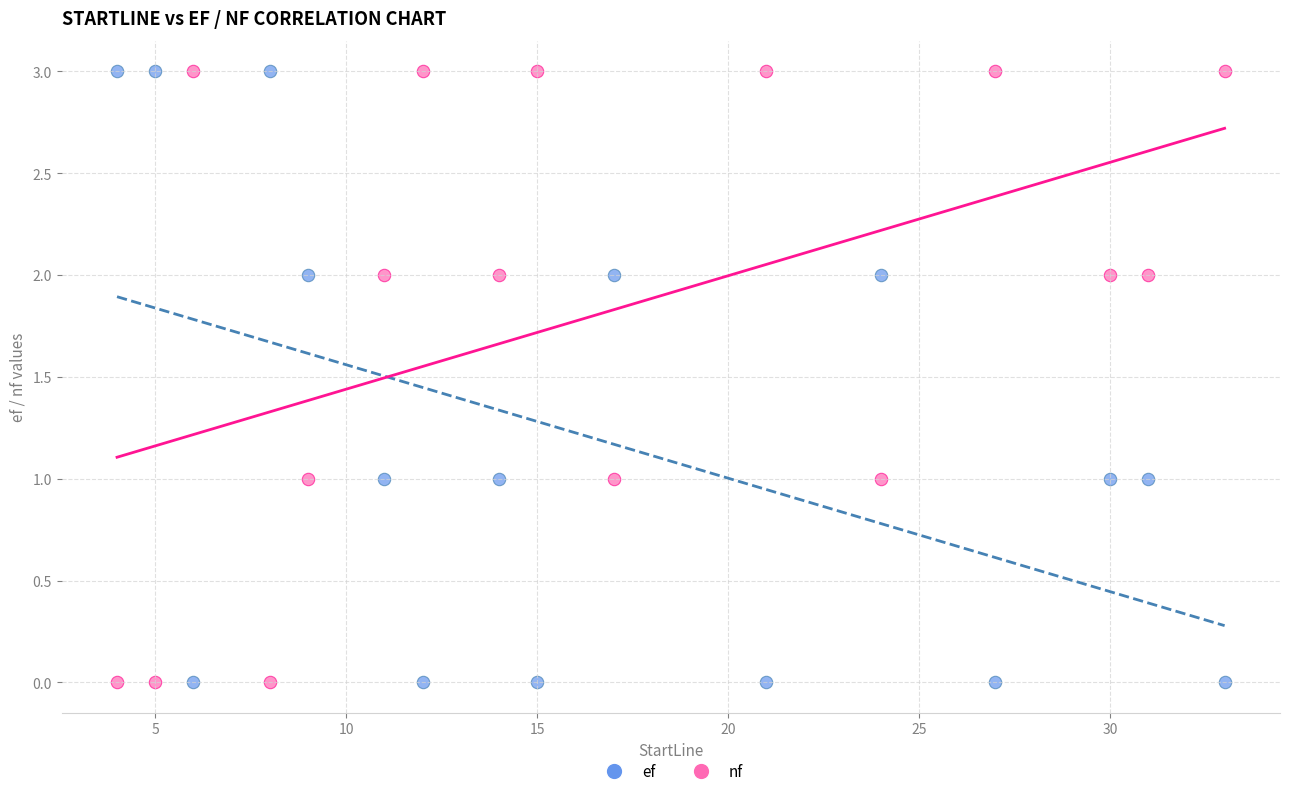

What is the X range (max minus min) for the scatter plot?

29